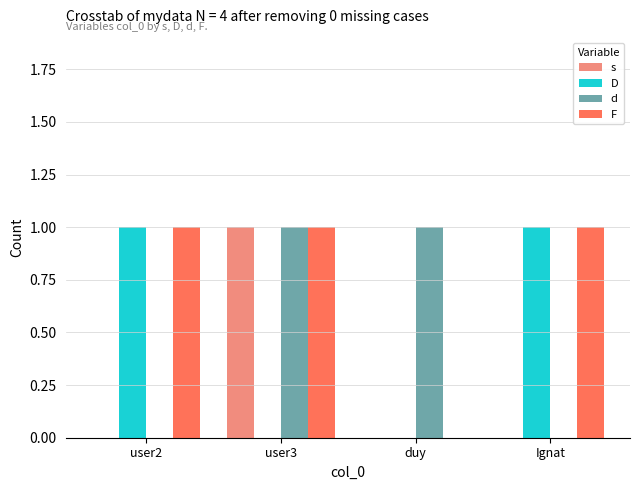

What is the sum of all F values?

3